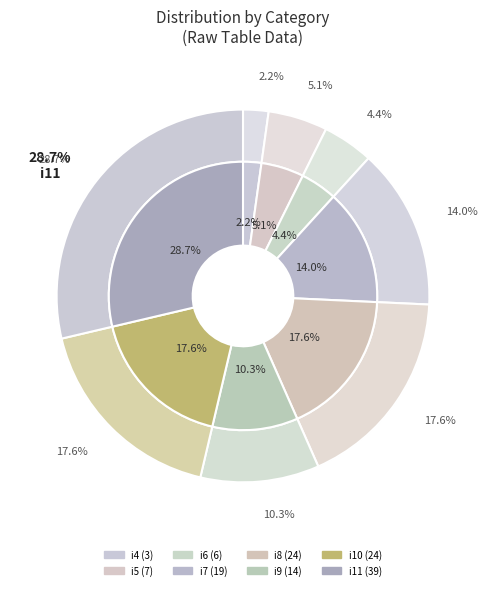

To the nearest percent, what is the difference between the largest and smallest slice percentages?

26%